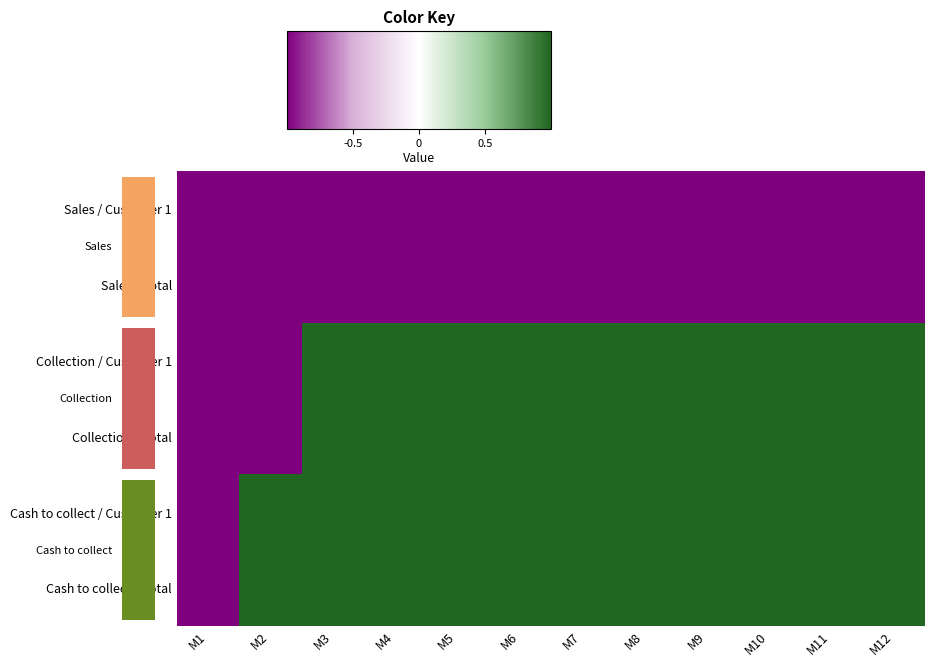

What is the minimum value shown in the chart?

-1